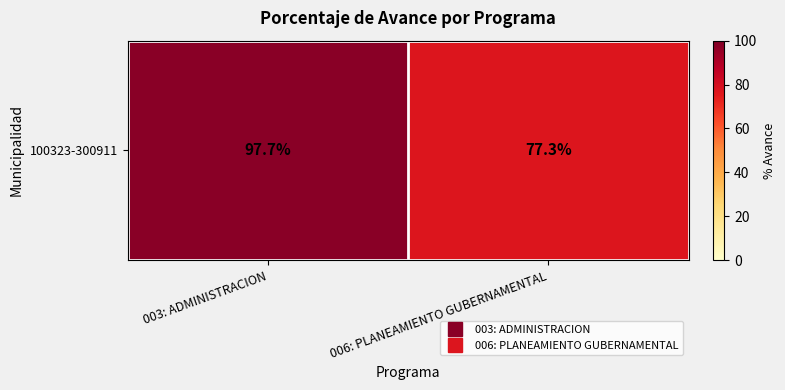

Reading left to right, list all the values displayed in this chart.

003: ADMINISTRACION=97.7	006: PLANEAMIENTO GUBERNAMENTAL=77.3